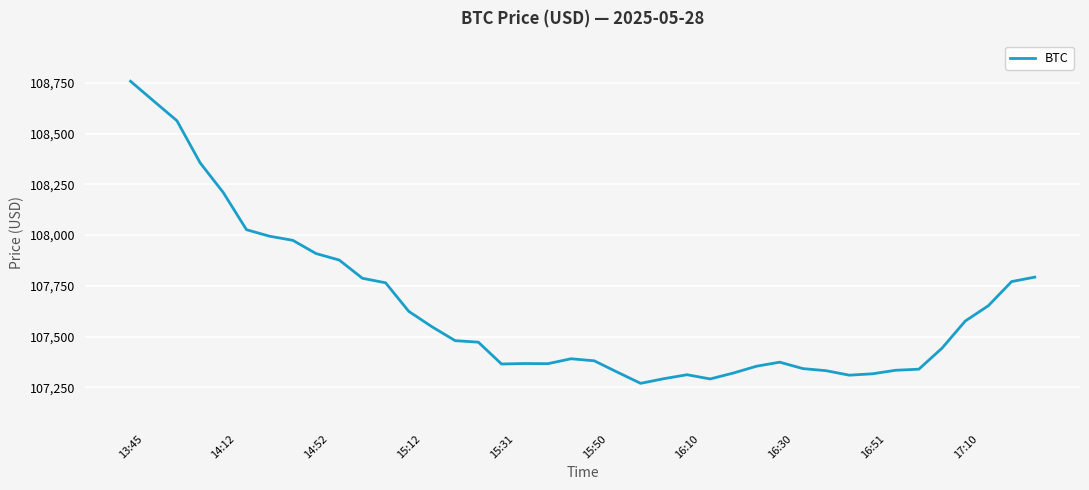

What is the greatest value displayed?

108757.7